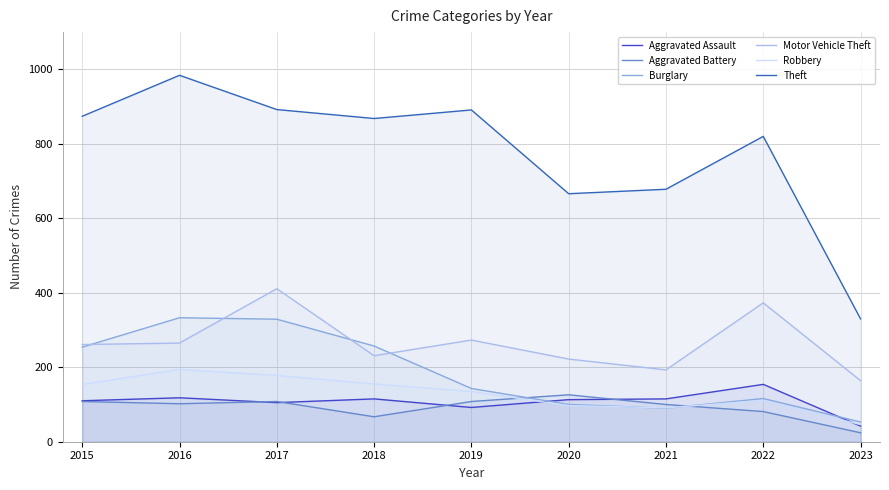

Reading right to left, what are all the values shown in this chart?

Aggravated Assault: 42	154	115	113	92	115	105	118	110
Aggravated Battery: 24	81	100	126	108	67	108	102	108
Burglary: 53	116	90	100	143	257	329	333	254
Motor Vehicle Theft: 164	373	193	222	273	231	411	265	261
Robbery: 46	111	91	97	135	155	178	194	154
Theft: 330	820	678	666	891	868	892	984	874